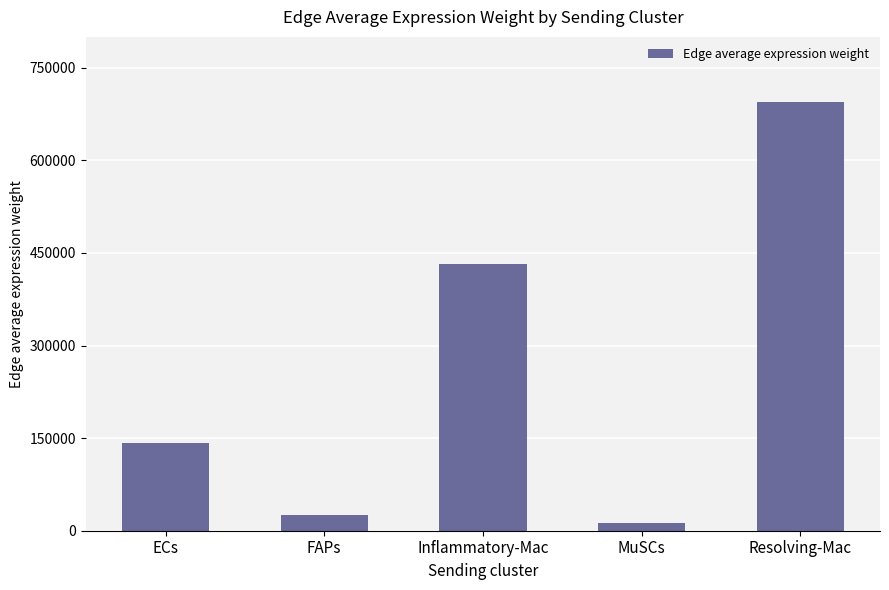

What is the difference between the second highest and second lowest values?

406682.4